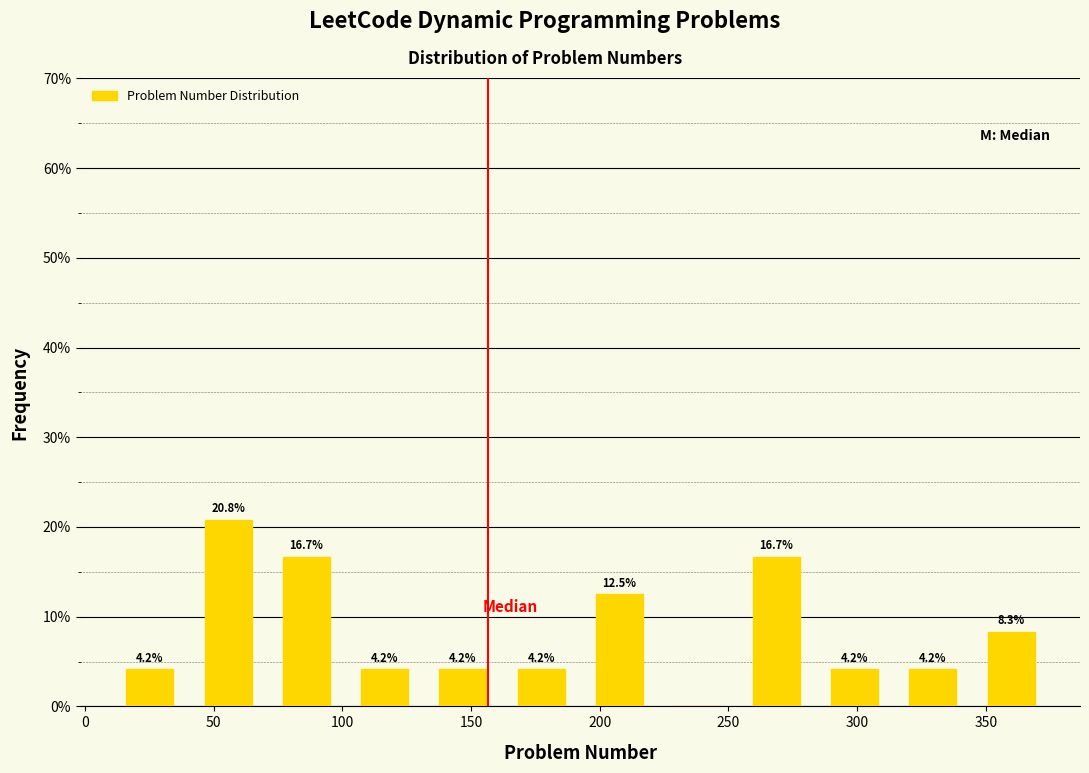

Which range on the x-axis has the tallest bar?

40 to 70